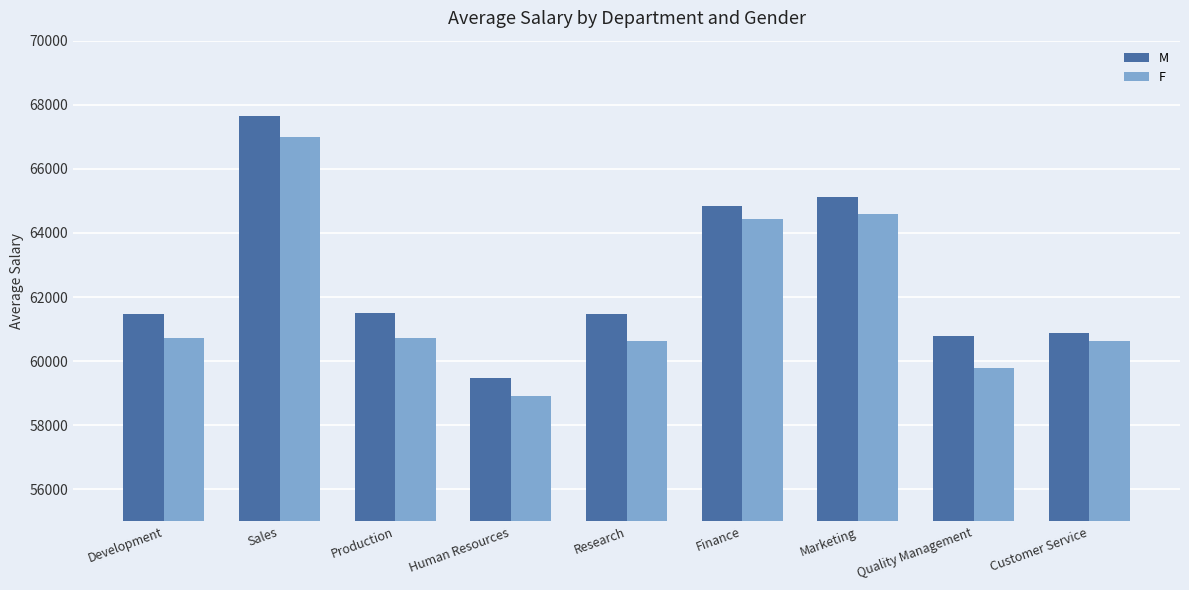

Which category has the highest value across all series?

Sales